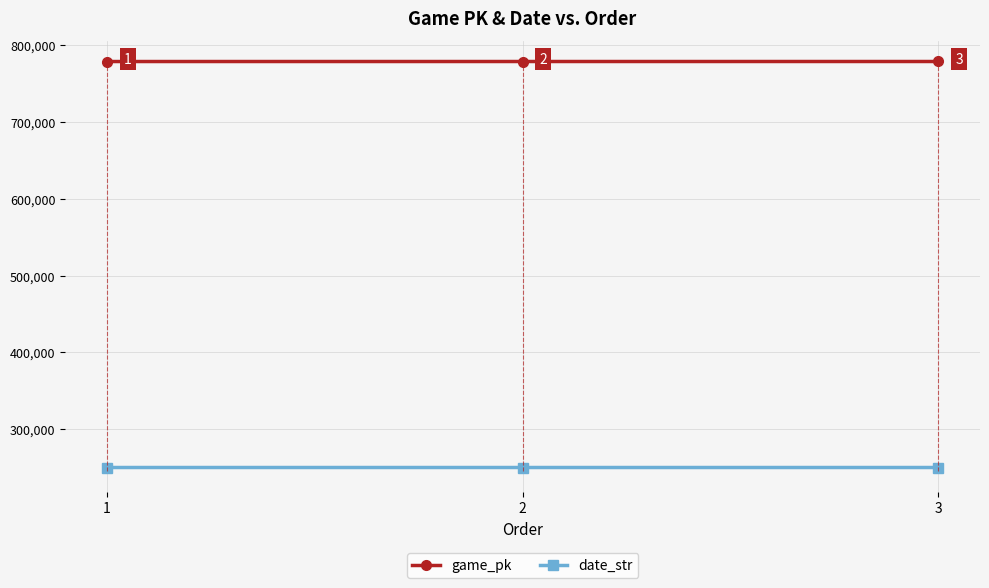

What value does the date_str series have at 2?

250419